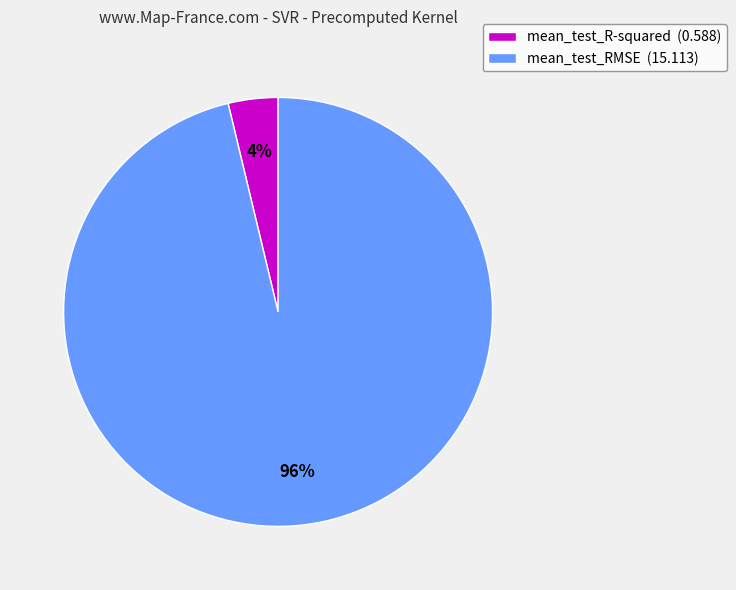

To the nearest percent, what portion does mean_test_R-squared represent?

4%